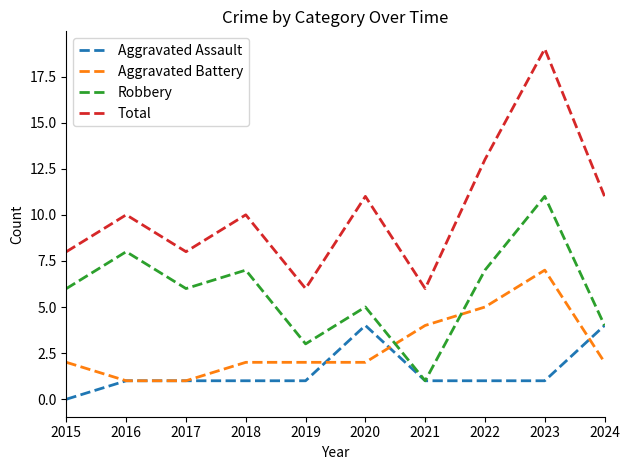

What is the difference between the highest and lowest values at 2022?

12